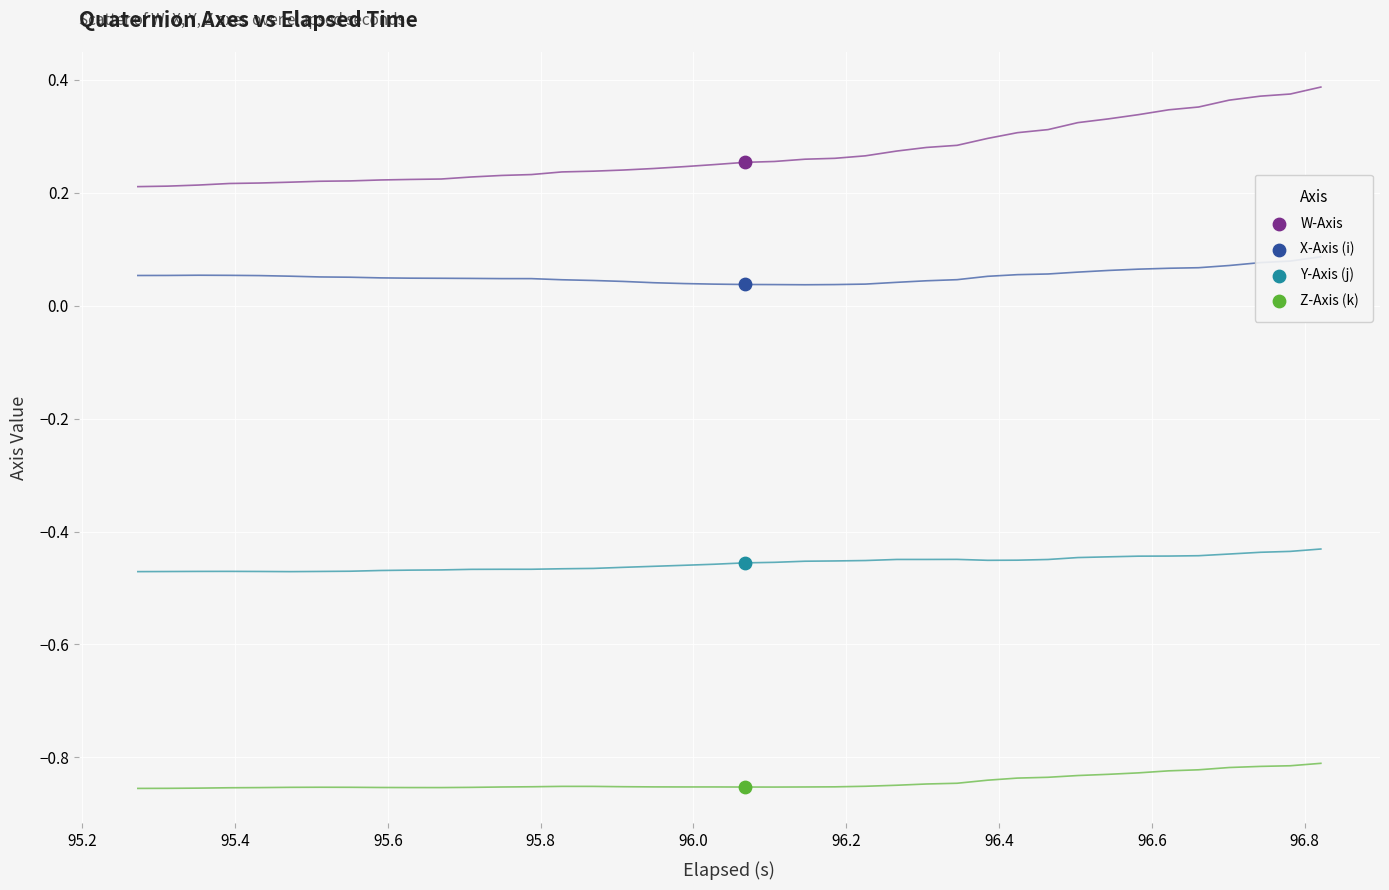

Across all data points, what is the average Y value?

-0.3